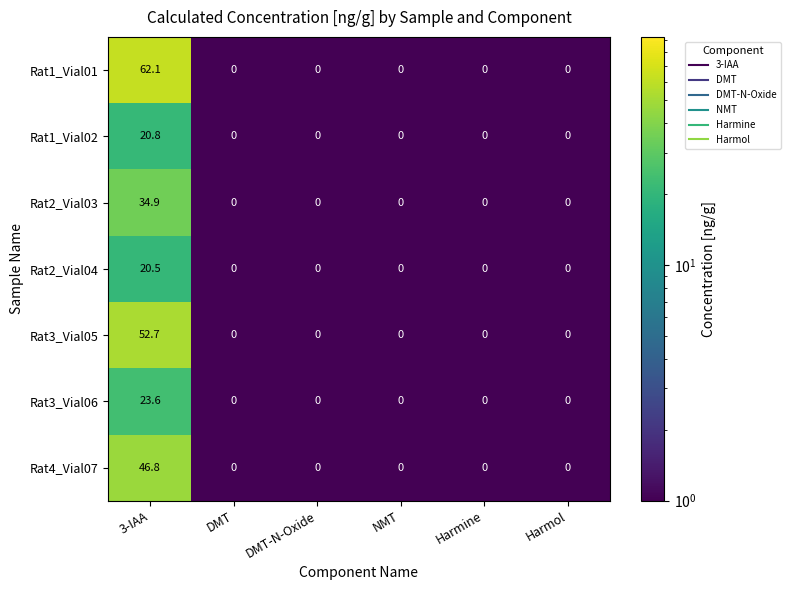

What is the greatest value displayed?

62.1